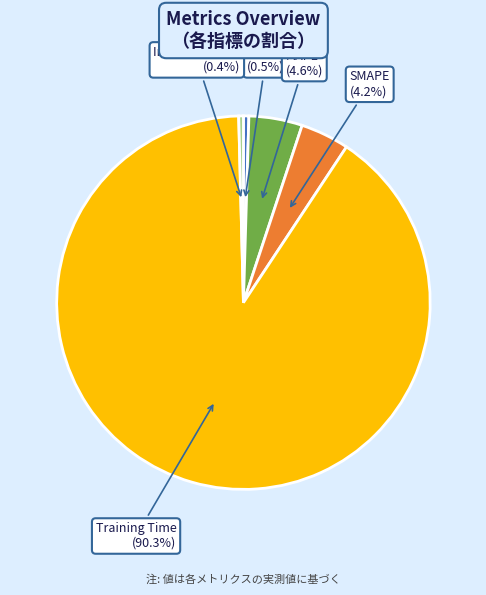

Which slice represents more than half of the pie?

Training Time